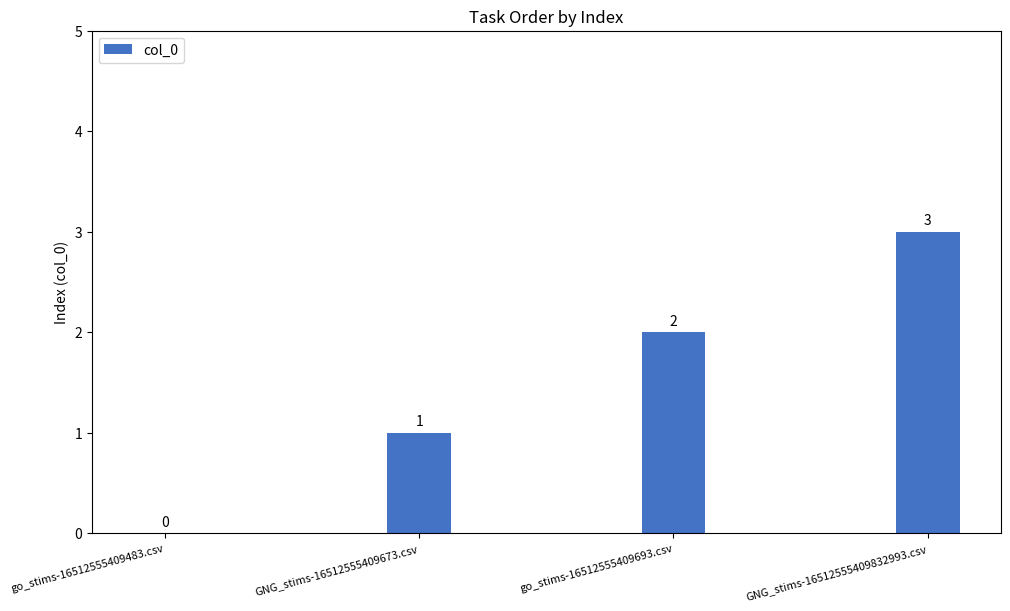

At which label is the value closest to 1?

GNG_stims-16512555409673.csv